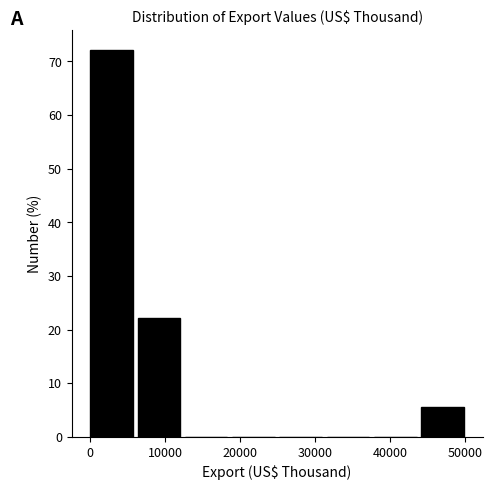

Reading left to right, list every bar in this chart as the range it spans on the x-axis followed by its height. Neither the bar edges nor the heights are printed on the chart, so give them approximately, as read against the axes.

0 to 6000: 72
6000 to 13000: 22
13000 to 19000: 0
19000 to 25000: 0
25000 to 32000: 0
32000 to 38000: 0
38000 to 44000: 0
44000 to 50000: 6